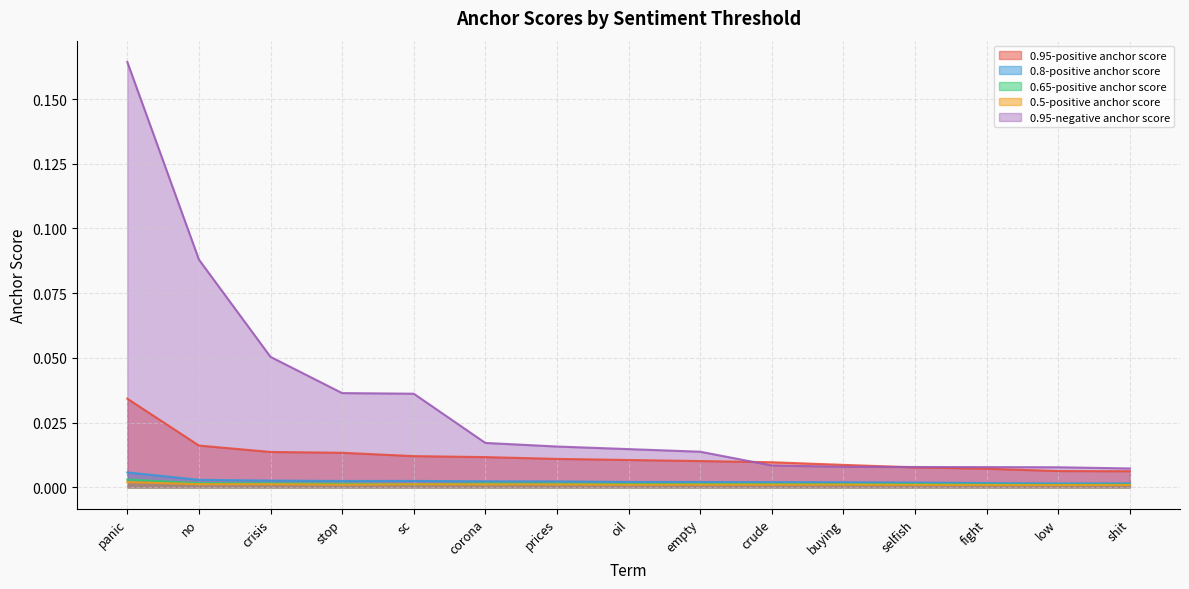

List the series in order of their peak value, highest first.

0.95-negative anchor score, 0.95-positive anchor score, 0.8-positive anchor score, 0.65-positive anchor score, 0.5-positive anchor score